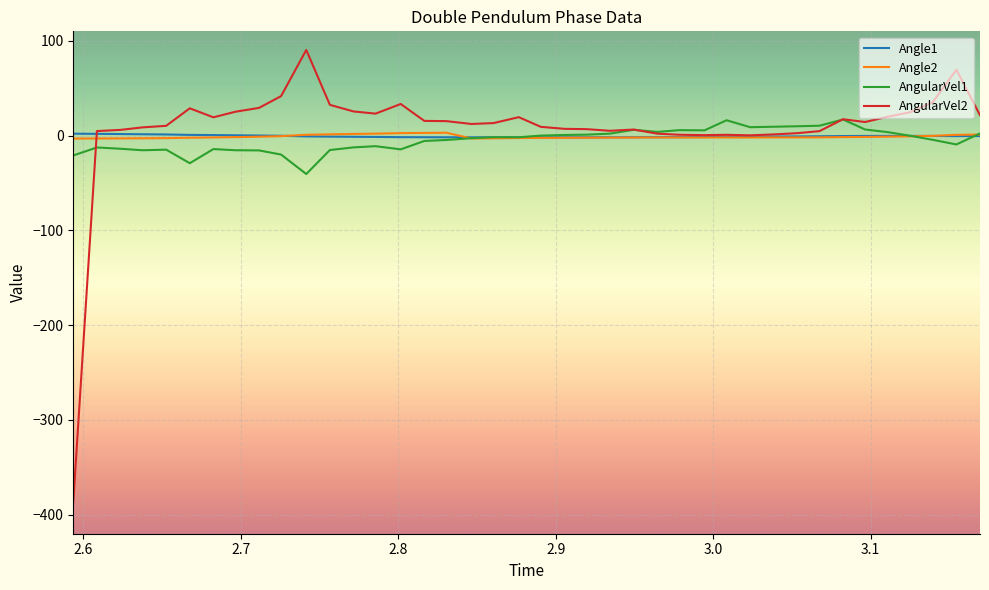

What is the smallest value displayed?

-386.7